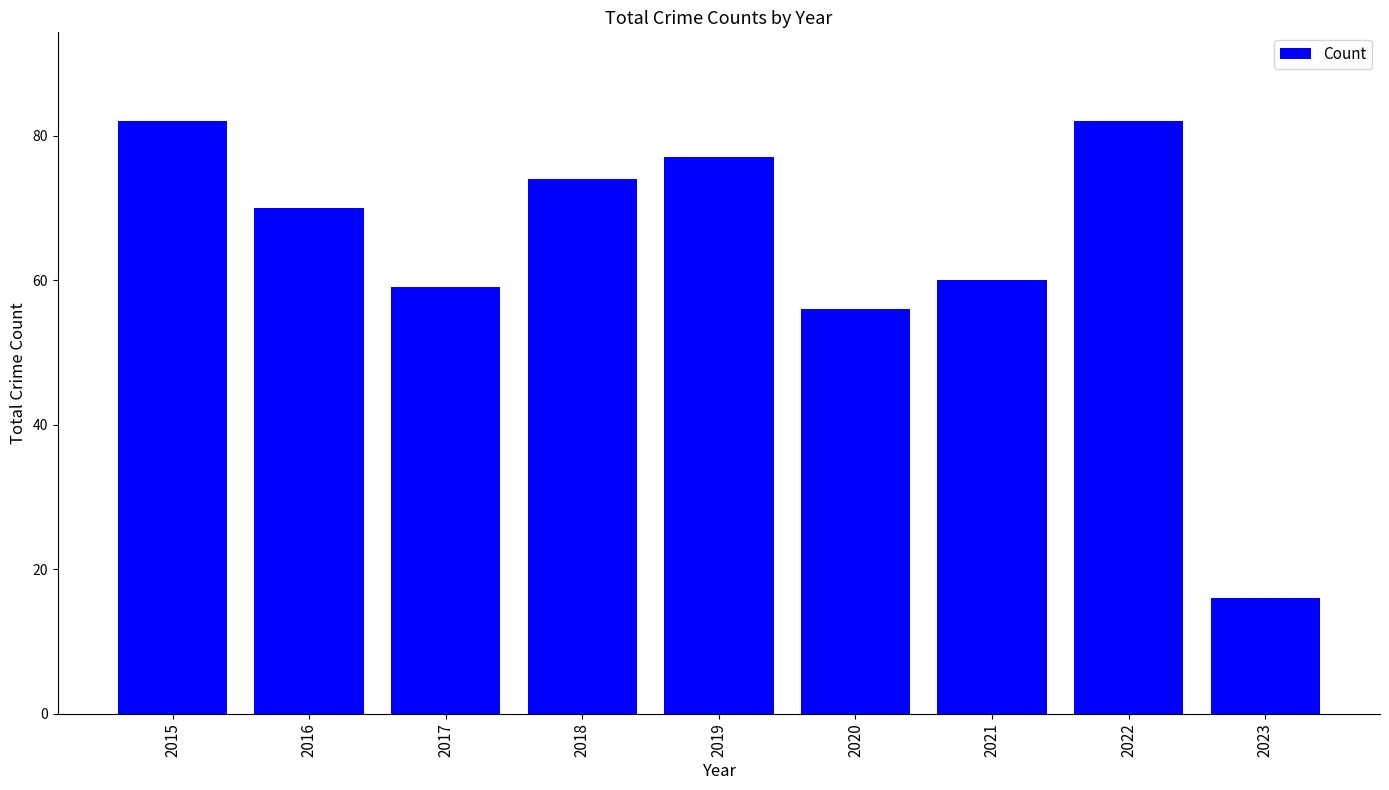

What is the smallest value displayed?

16